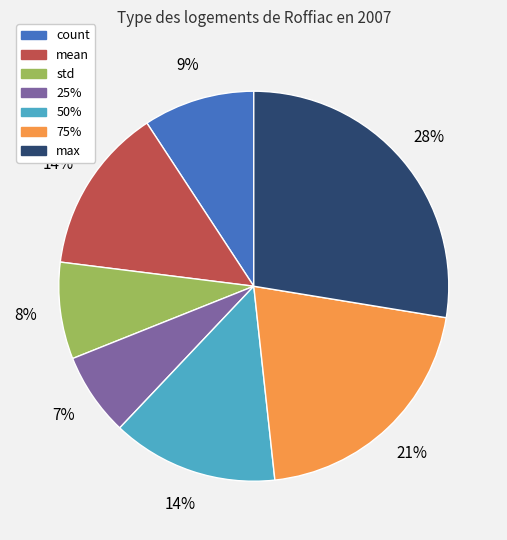

Is there any slice that represents more than half of the pie?

No